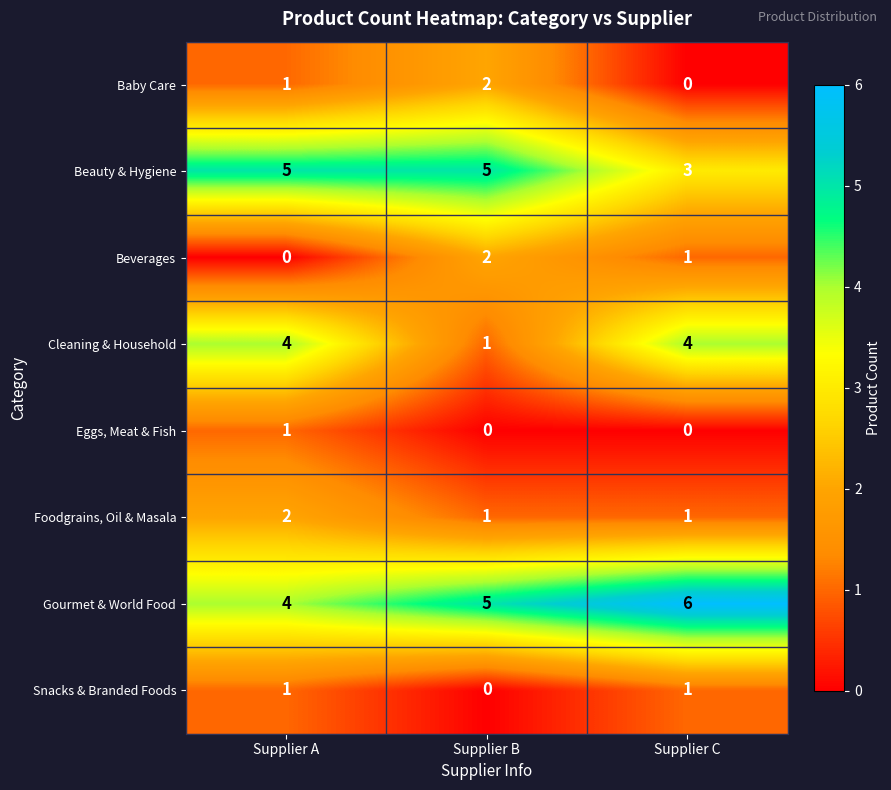

How many data points does each series have?

3